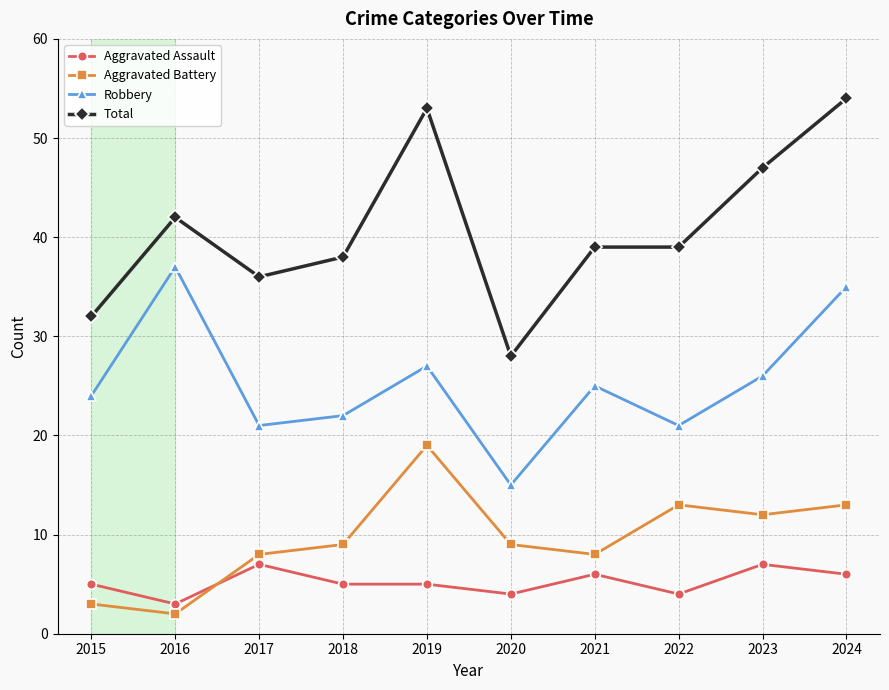

Between 2015 and 2020, which series saw the biggest shift?

Robbery